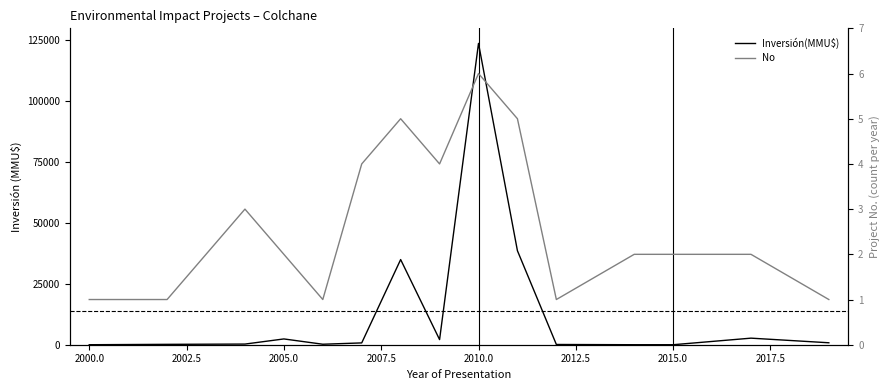

How many series are shown in this chart?

2